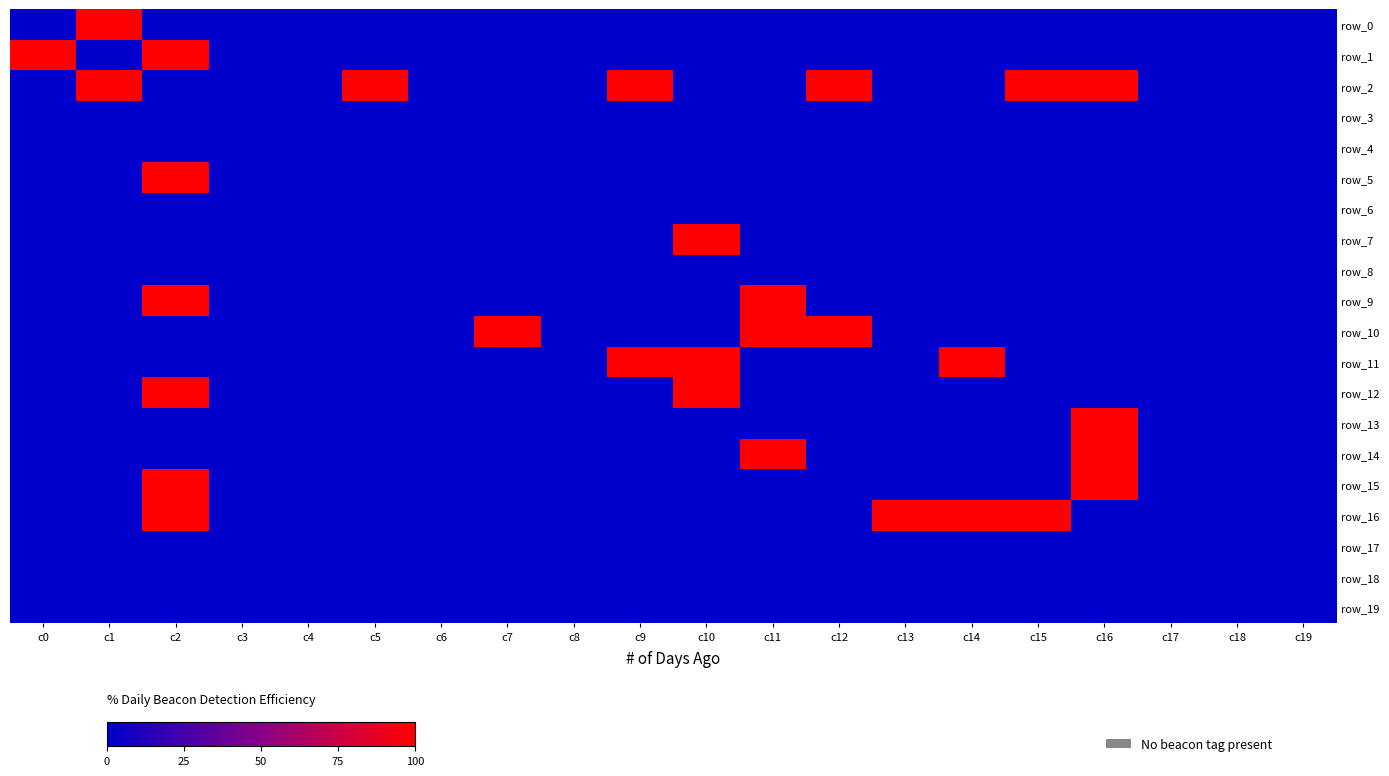

What is the difference between the maximum and minimum values in the row_12 series?

100